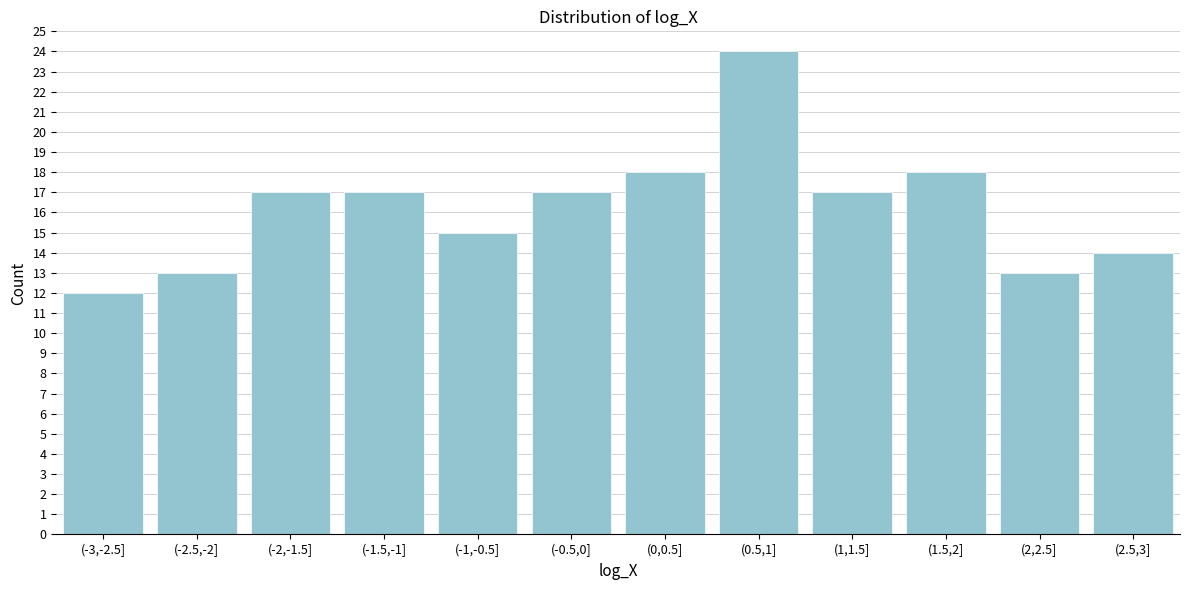

Reading right to left, what are all the values shown in this chart?

14	13	18	17	24	18	17	15	17	17	13	12